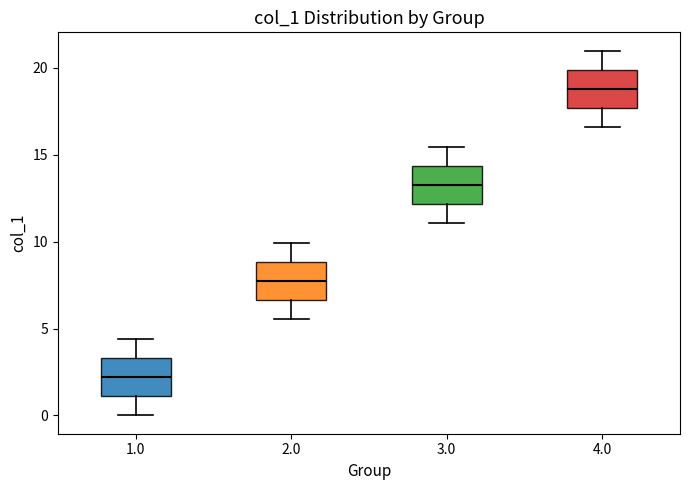

Reading left to right, read every box against the y-axis: the position of its median line, the range the box covers, and the ends of its whiskers. The values are not printed on the chart, so give them approximately, as read against the axis.

1.0: median 2.0, box 1.0 to 3.5, whiskers 0.0 to 4.5
2.0: median 7.5, box 6.5 to 9.0, whiskers 5.5 to 10.0
3.0: median 13.5, box 12.0 to 14.5, whiskers 11.0 to 15.5
4.0: median 19.0, box 17.5 to 20.0, whiskers 16.5 to 21.0